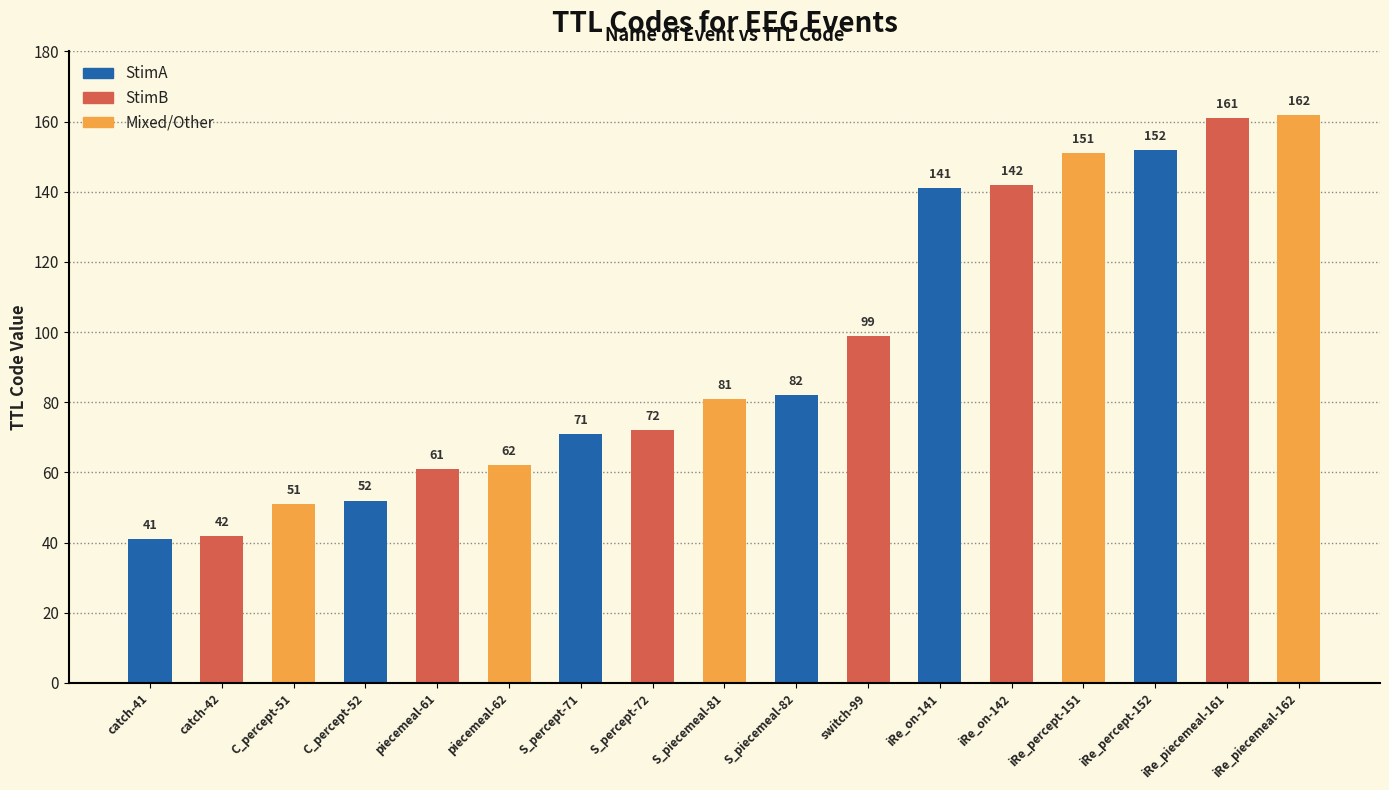

What is the label of the 7th bar from the right?

switch-99